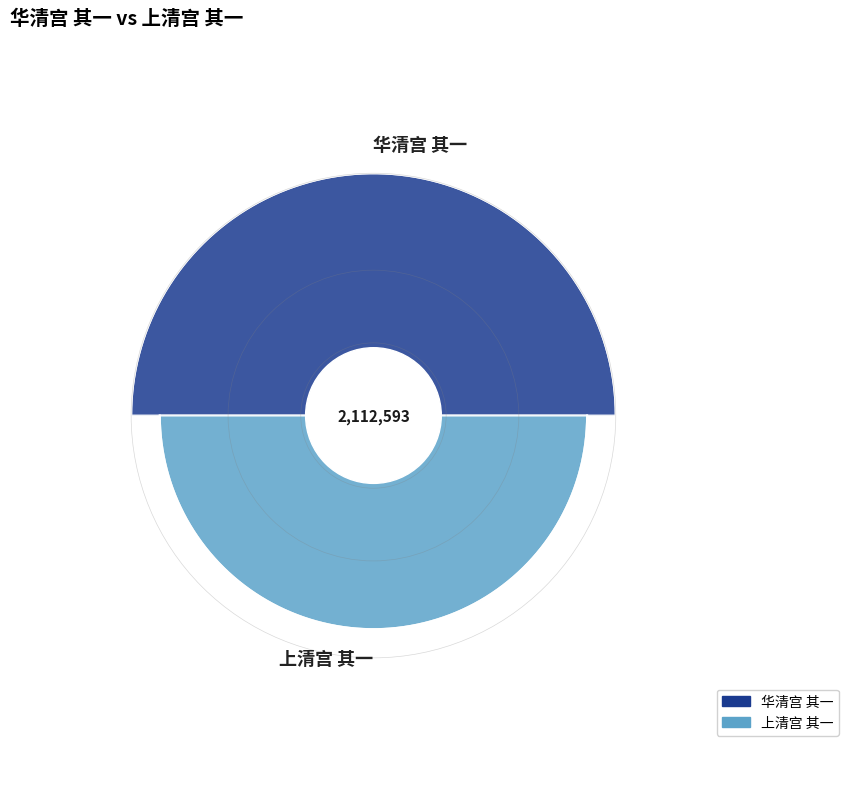

True or false: 上清宫 其一 accounts for 52% of the total.

False